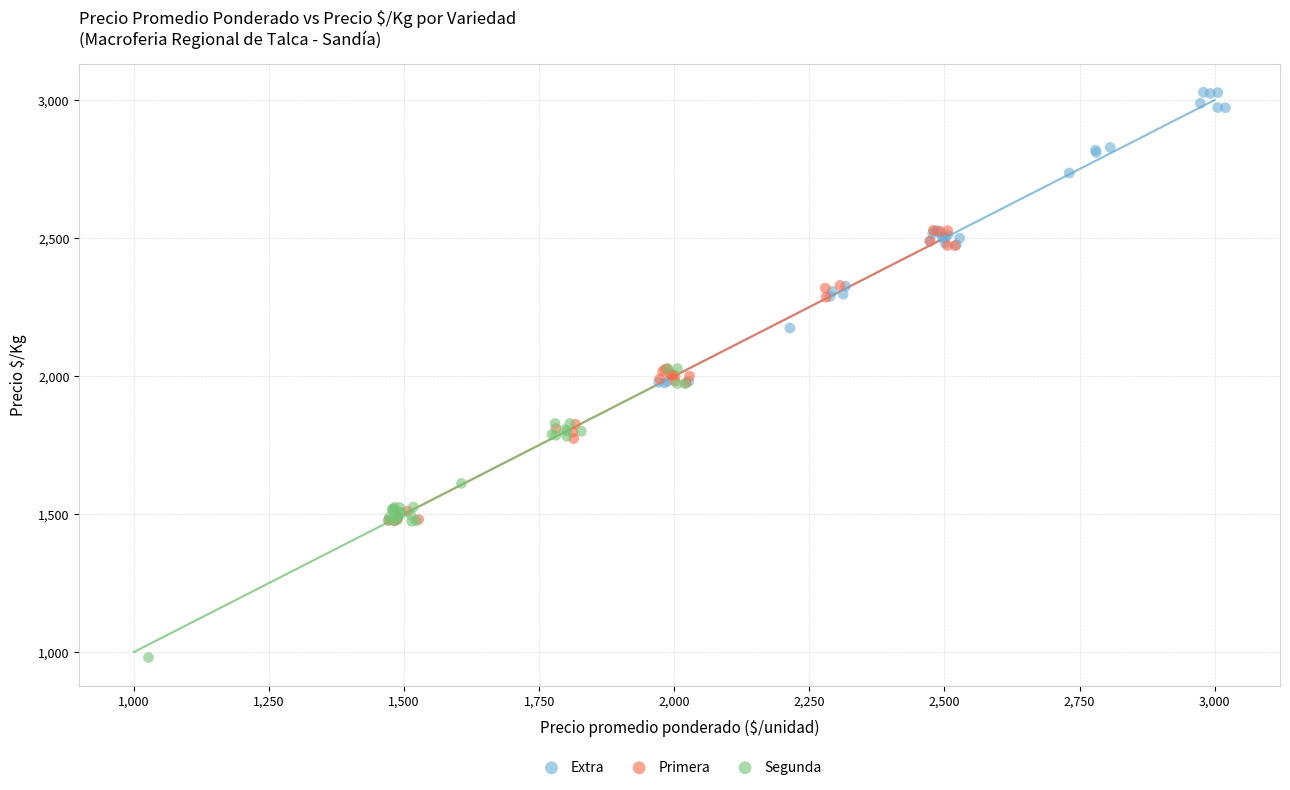

Which series contains the highest Y value?

Extra